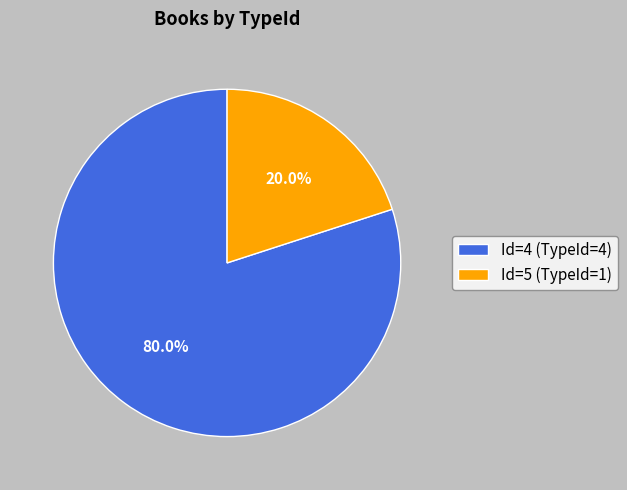

Which slice represents more than half of the pie?

Id=4 (TypeId=4)